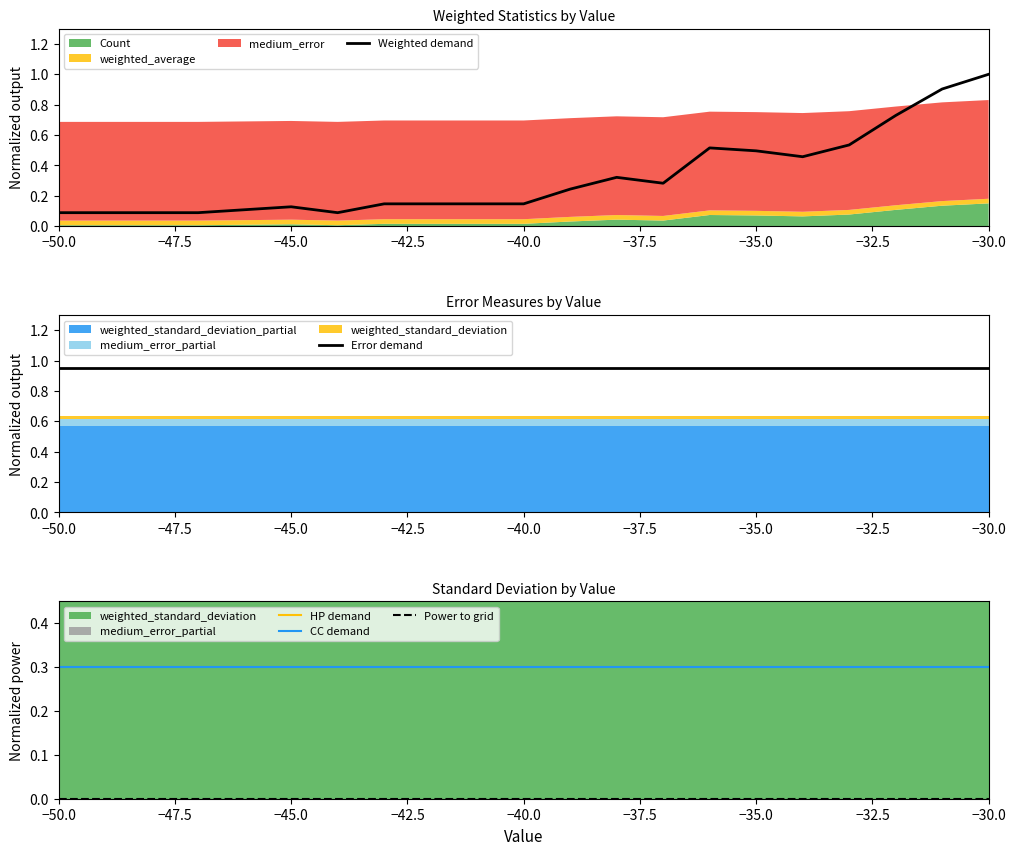

What is the highest value of the Weighted demand series?

1.0